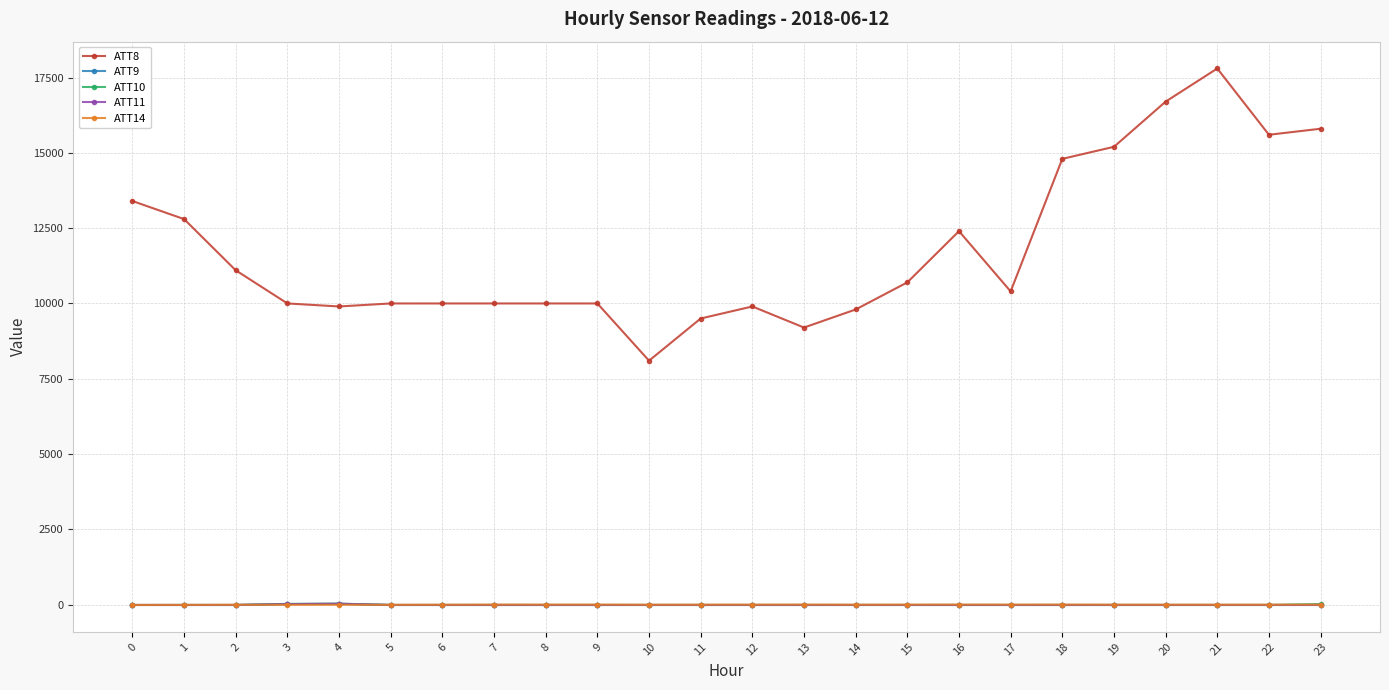

Is this an area chart (filled region under the line)?

No